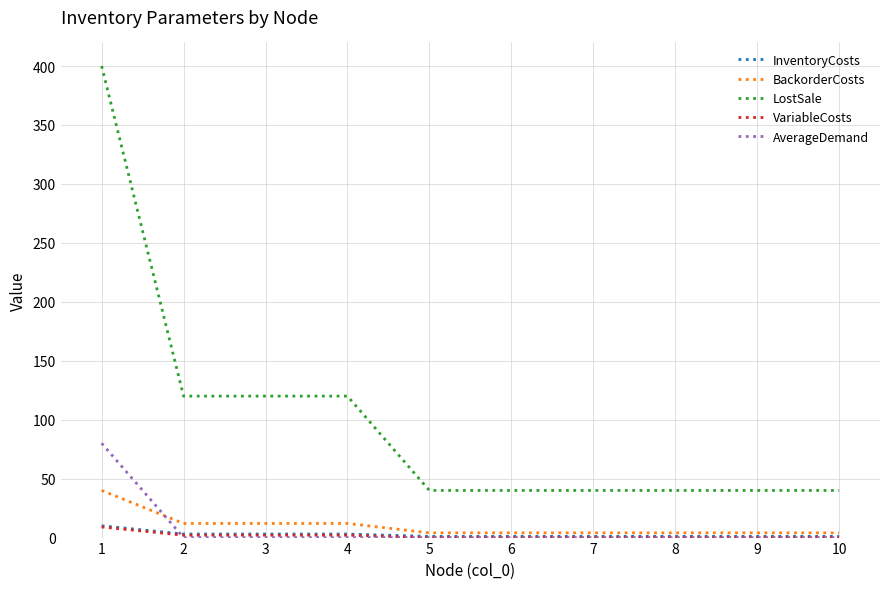

True or false: LostSale and InventoryCosts cross at least once.

False